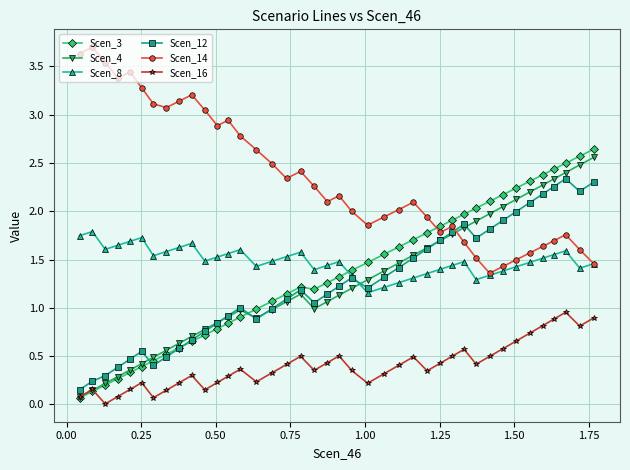

True or false: Scen_16 has more than 0 points higher than both neighbors.

True